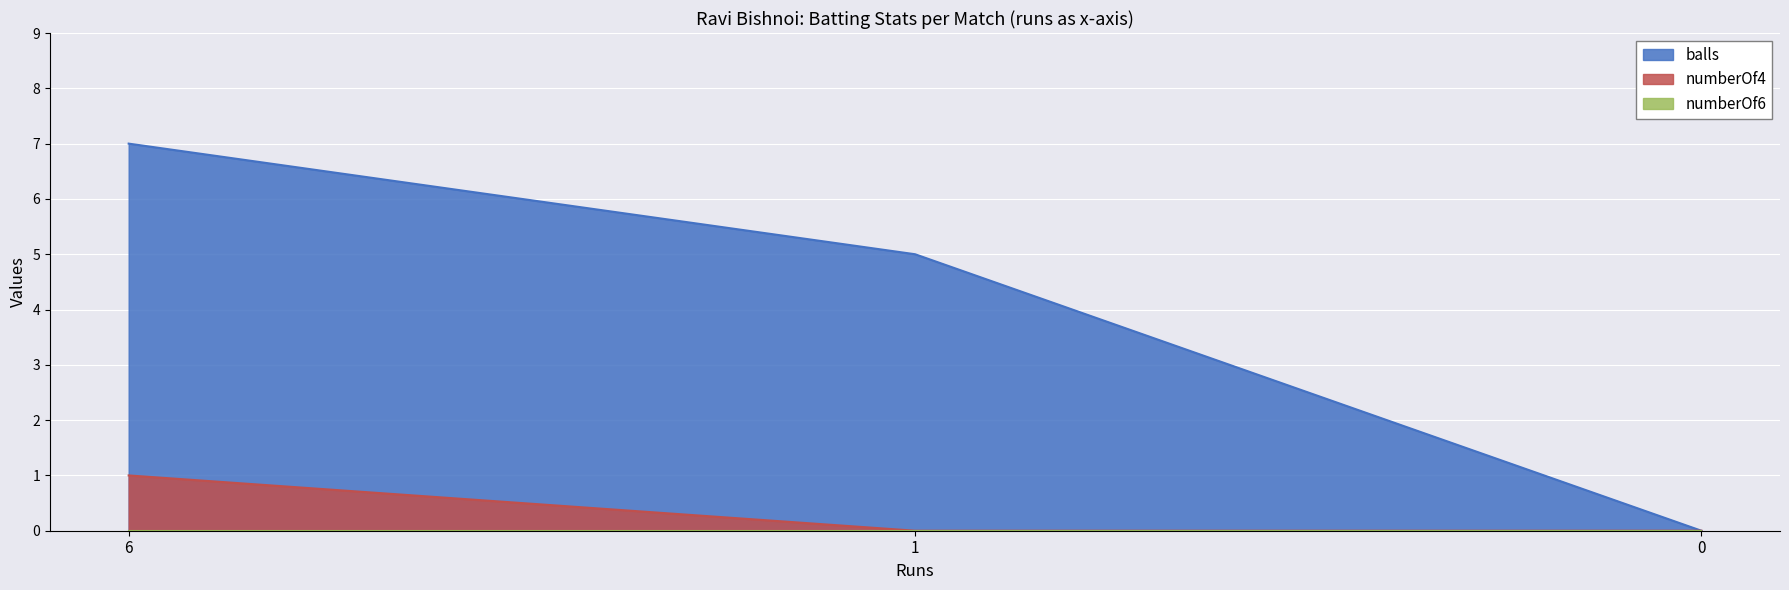

True or false: balls has a value of 7 at 6.

True